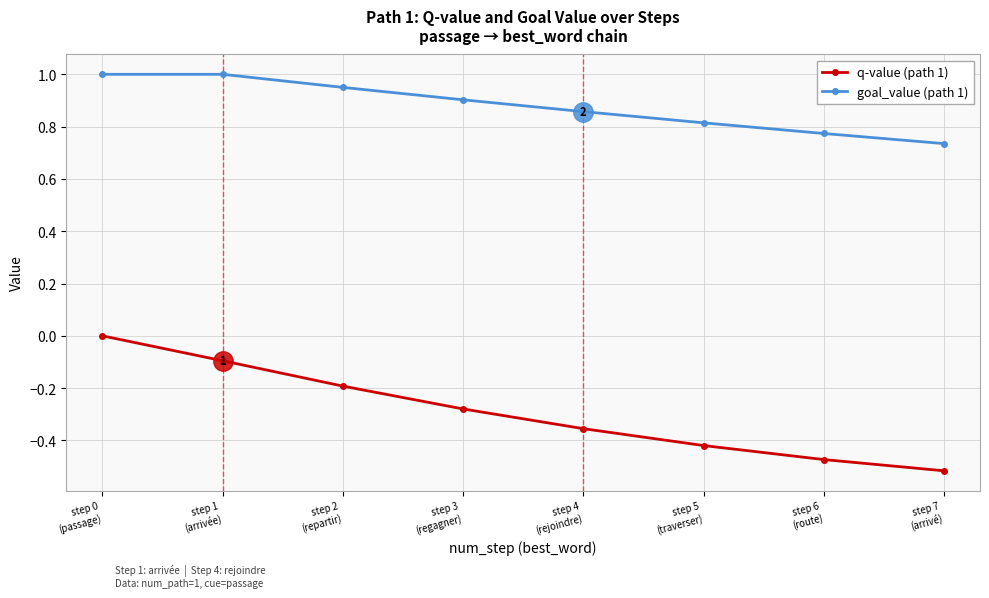

What is the greatest value displayed?

1.0